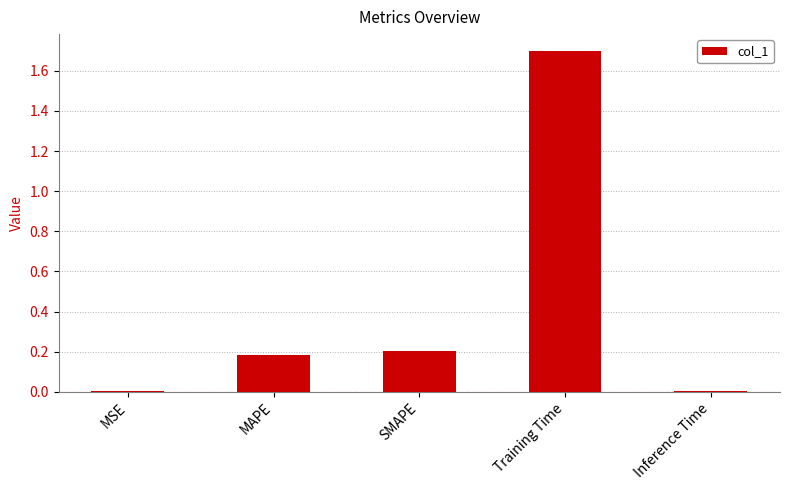

Is it true that the value at MAPE is 0.2?

True